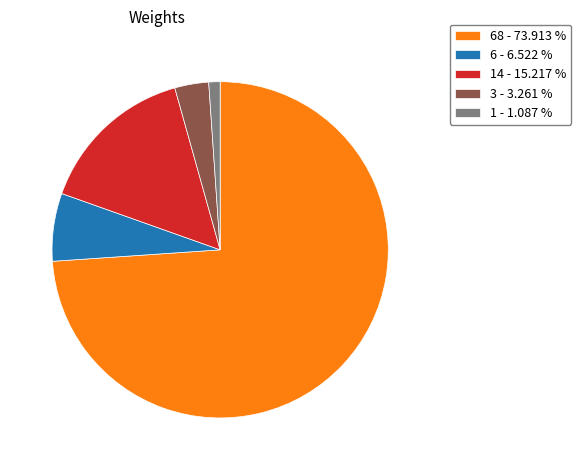

Which slice is the smallest?

1 - 1.087 %